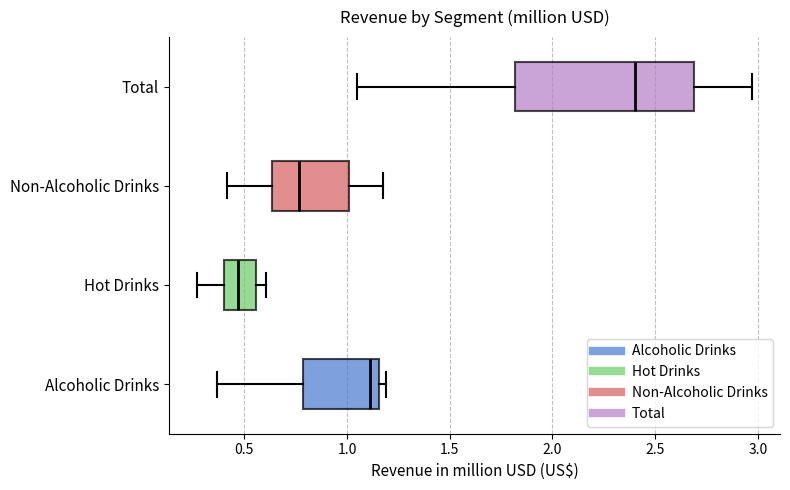

Reading bottom to top, transcribe this box plot: for each box, give where its median line is, the range the box spans, and where its two whiskers end, as read against the x-axis. The values are not printed on the chart, so give them approximately, as read against the axis.

Alcoholic Drinks: median 1.10, box 0.80 to 1.15, whiskers 0.35 to 1.20
Hot Drinks: median 0.45, box 0.40 to 0.55, whiskers 0.25 to 0.60
Non-Alcoholic Drinks: median 0.75, box 0.65 to 1.00, whiskers 0.40 to 1.20
Total: median 2.40, box 1.80 to 2.70, whiskers 1.05 to 2.95